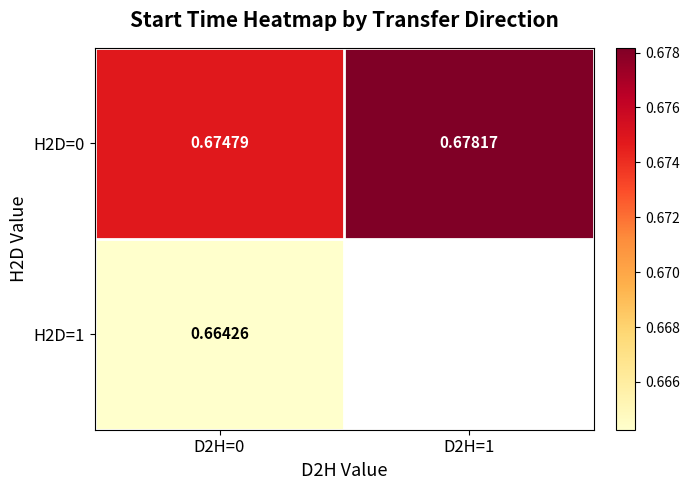

Which has a higher value, D2H=1 or D2H=0?

D2H=1